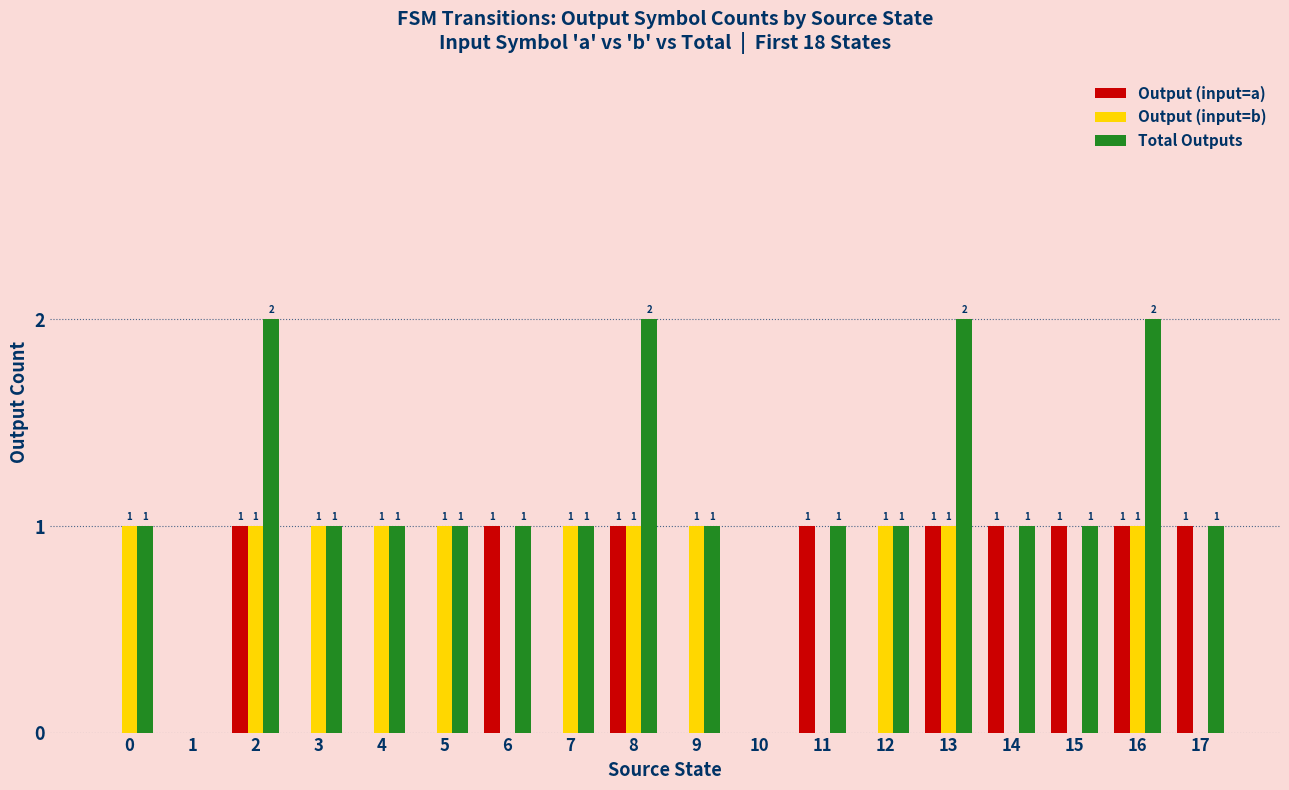

What is the maximum value for Total Outputs?

2